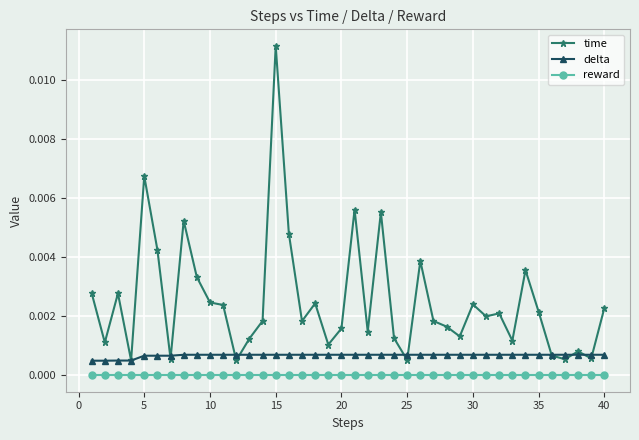

Which series has the largest total across all categories?

time